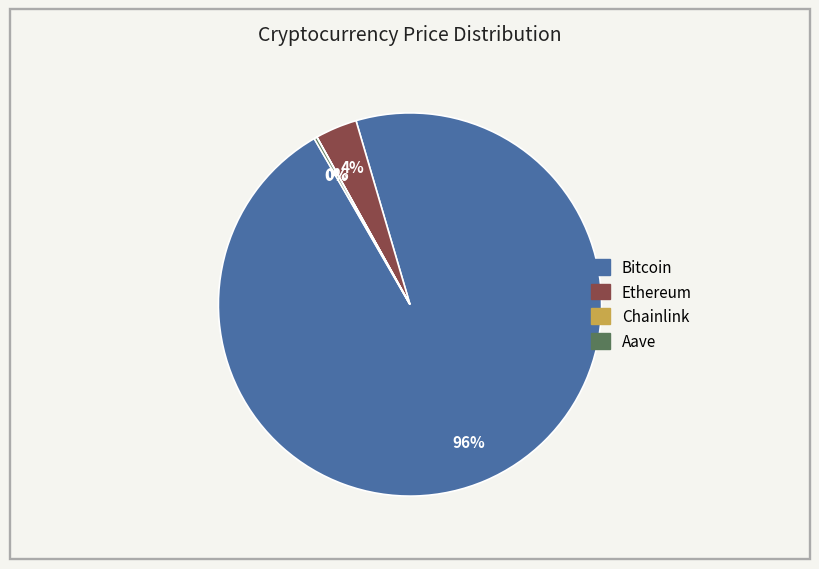

Between Bitcoin and Ethereum, which is larger?

Bitcoin